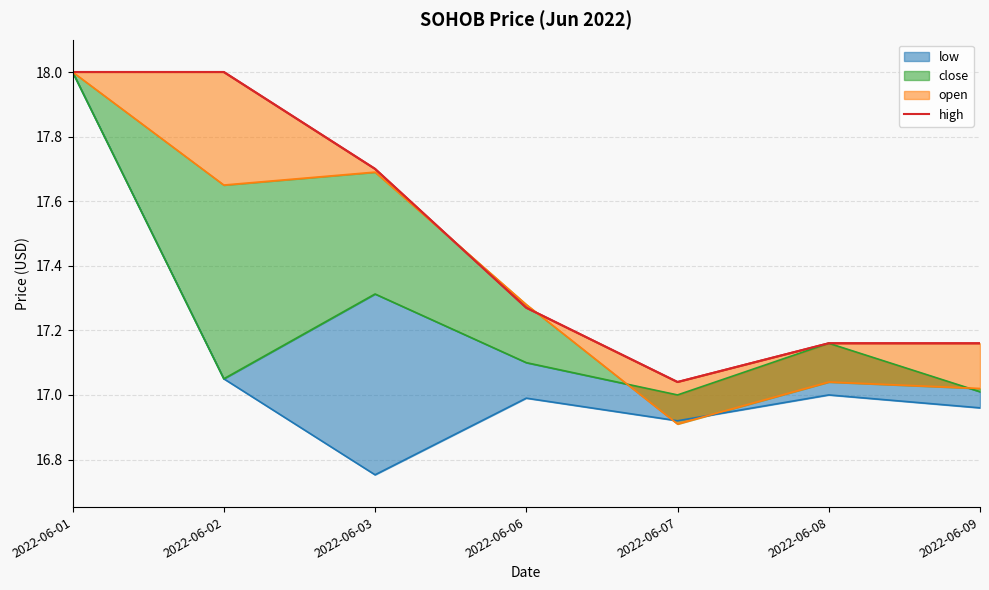

What is the difference between the maximum and minimum values?

1.0